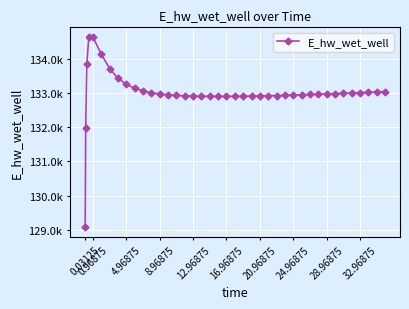

Does the chart have visible grid lines?

Yes